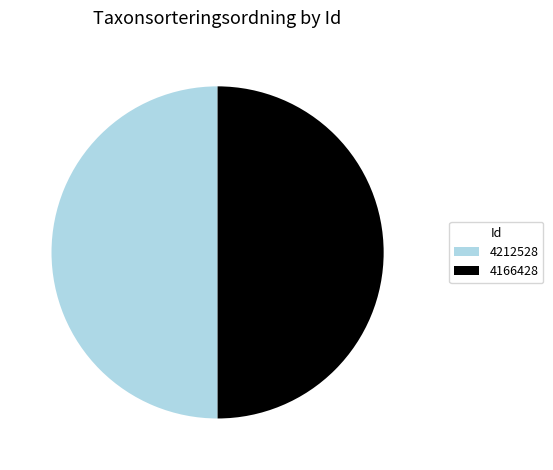

The 4212528 slice represents 50% of the pie. True or false?

True